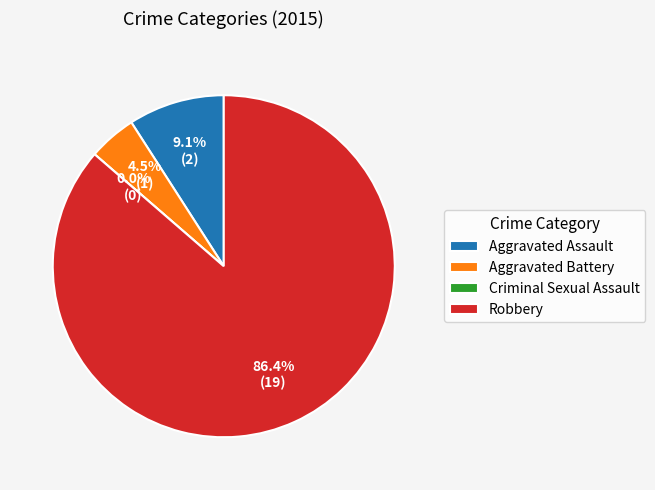

To the nearest percent, what is the difference between the Criminal Sexual Assault and Aggravated Battery slice percentages?

5%